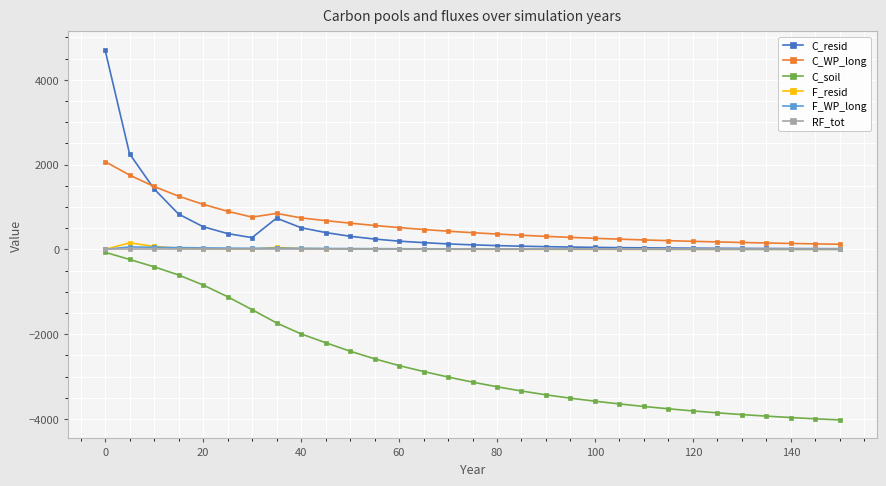

True or false: C_resid and C_soil cross at least once.

False